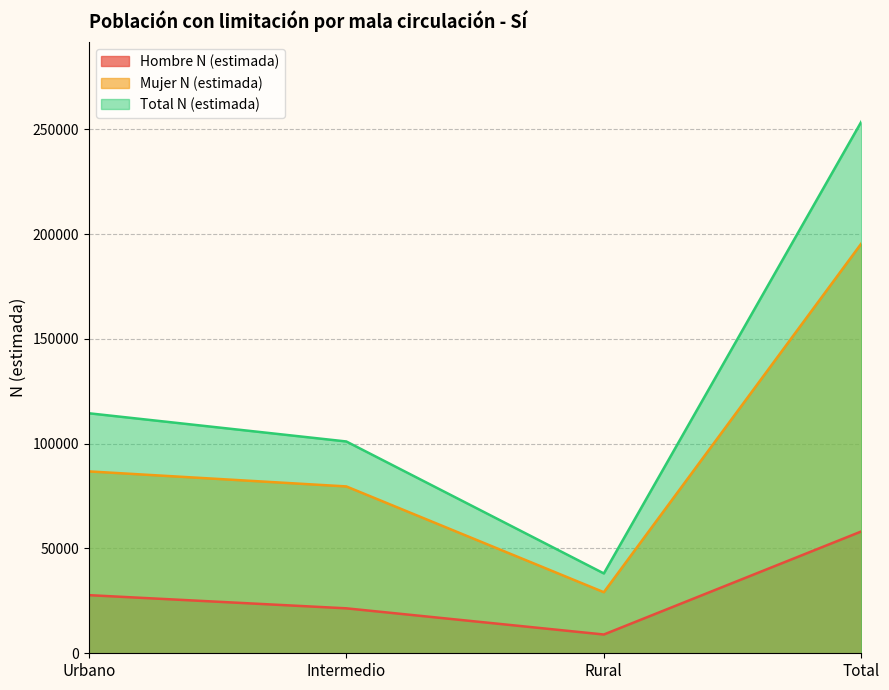

Reading left to right, extract all data points from this chart.

Hombre N (estimada): Urbano=27735	Intermedio=21448	Rural=8954	Total=58137
Mujer N (estimada): Urbano=86783	Intermedio=79608	Rural=29141	Total=195532
Total N (estimada): Urbano=114519	Intermedio=101056	Rural=38094	Total=253669